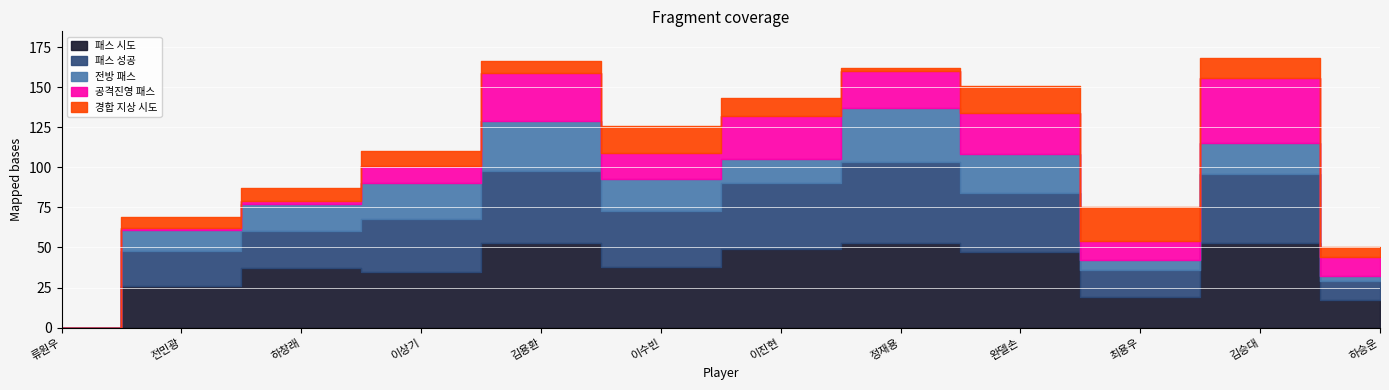

How many interior local valleys does the 전방 패스 series have?

2